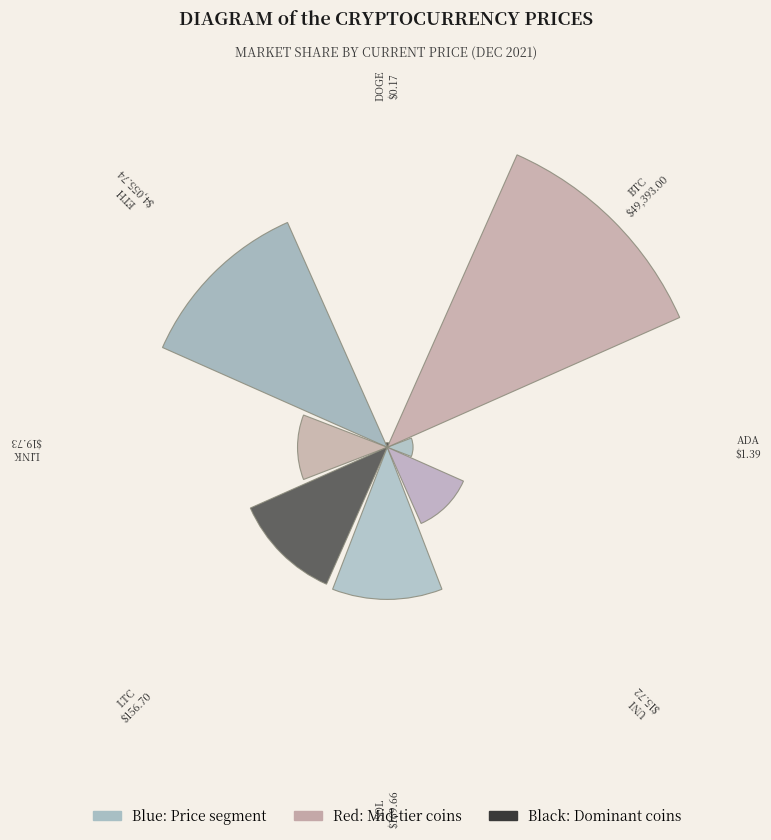

Count the number of slices in the pie.

8